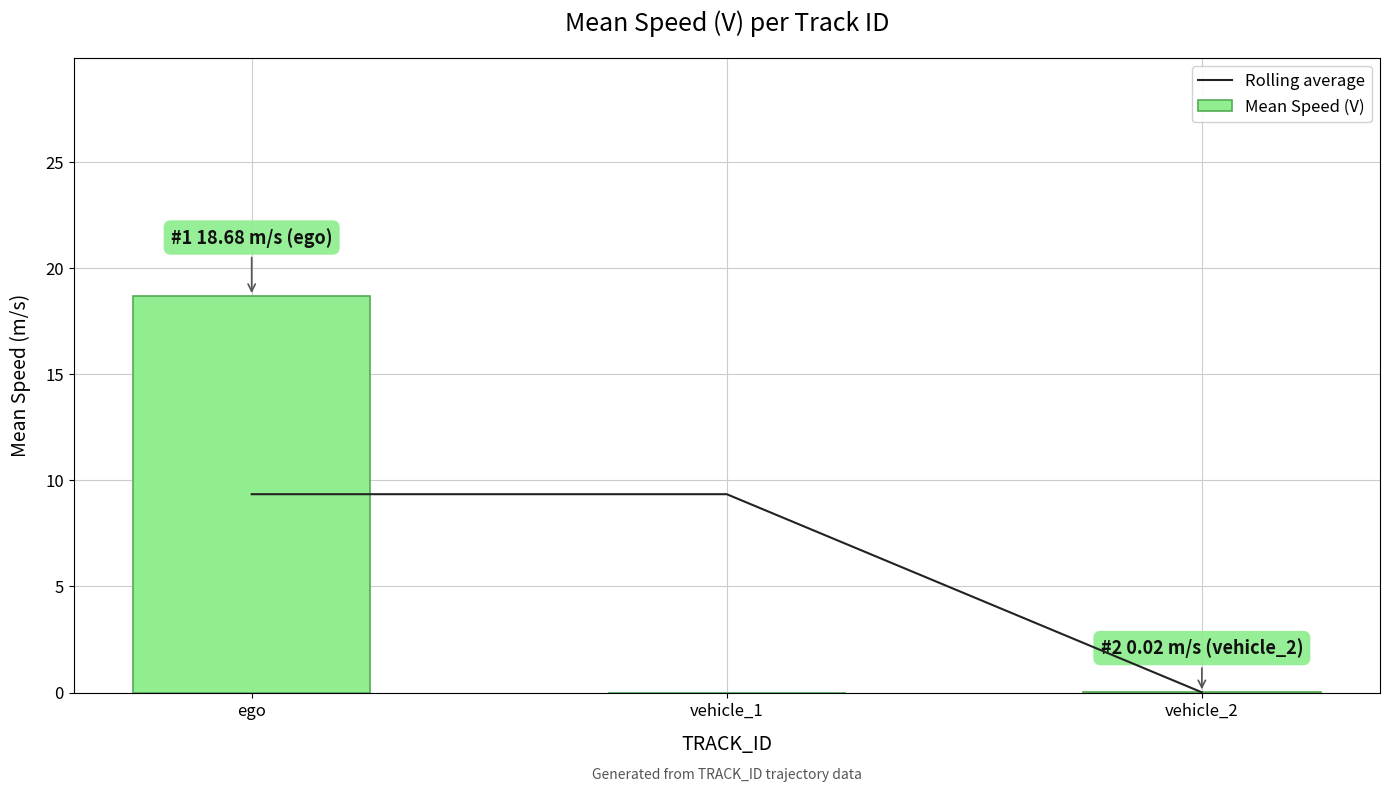

Is the value of Rolling average at vehicle_1 greater than the value of Mean Speed (V) at vehicle_1?

Yes